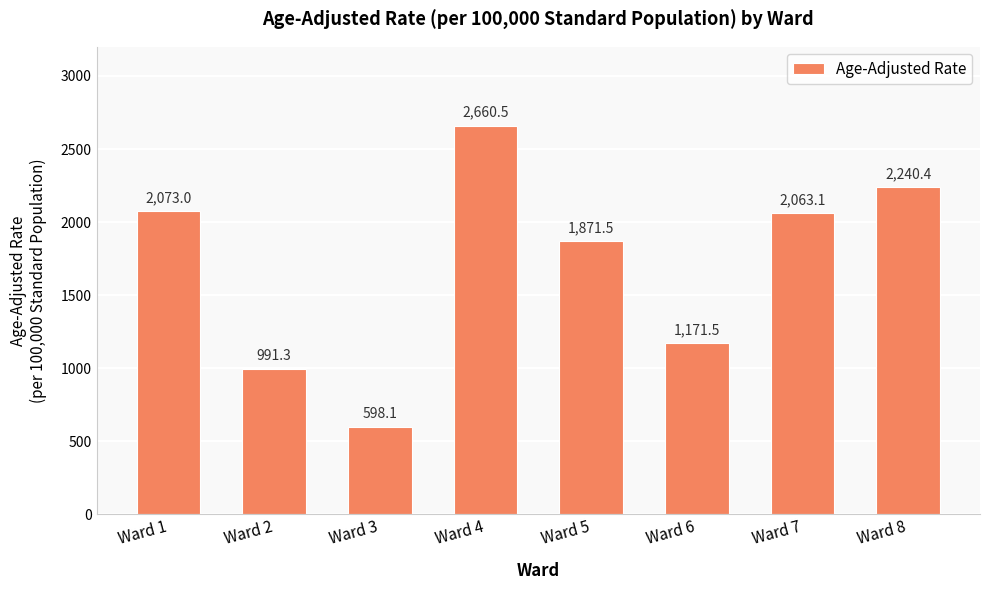

Rank the categories by value from highest to lowest.

Ward 4, Ward 8, Ward 1, Ward 7, Ward 5, Ward 6, Ward 2, Ward 3